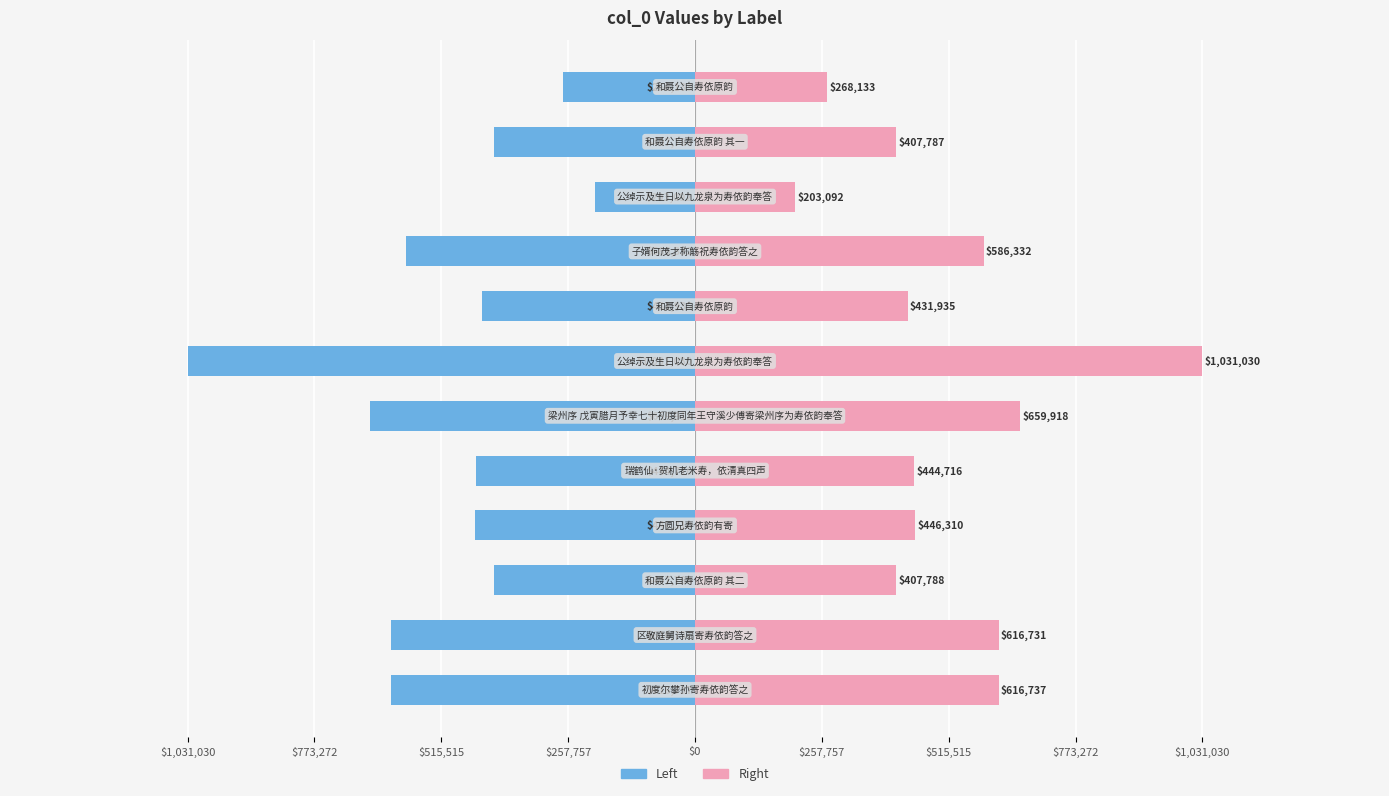

Which series changed the most between $1,031,030 and $773,272?

col_0 (left)